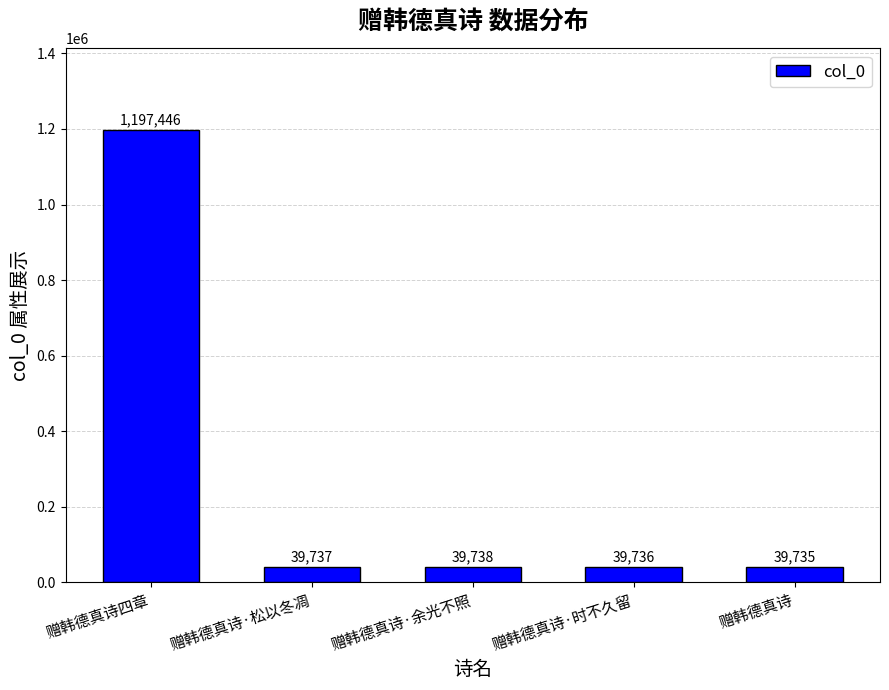

What is the sum of the values at 赠韩德真诗·松以冬凋 and 赠韩德真诗?

79472